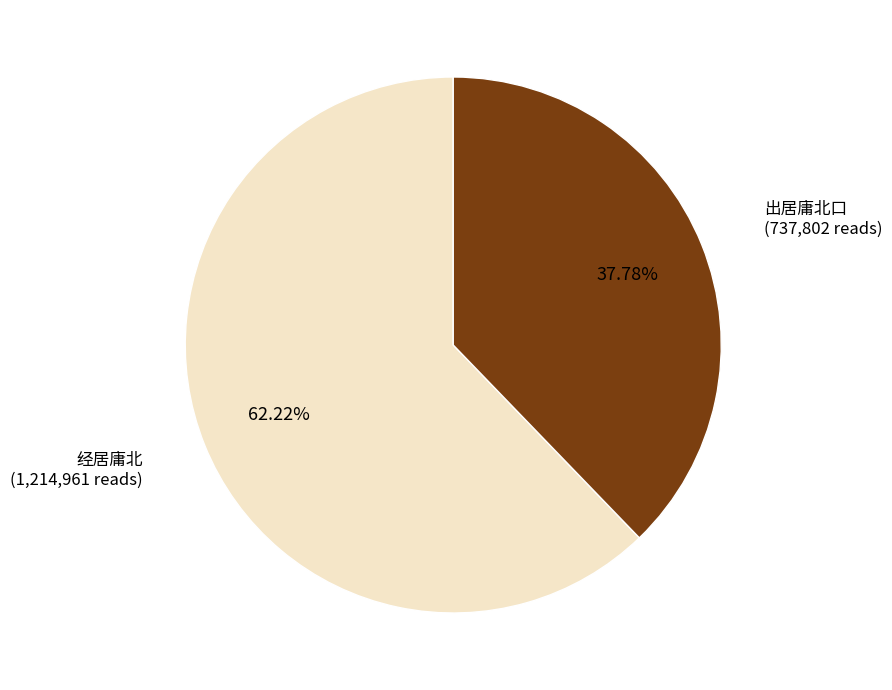

Which has a higher value, 出居庸北口 or 经居庸北?

经居庸北